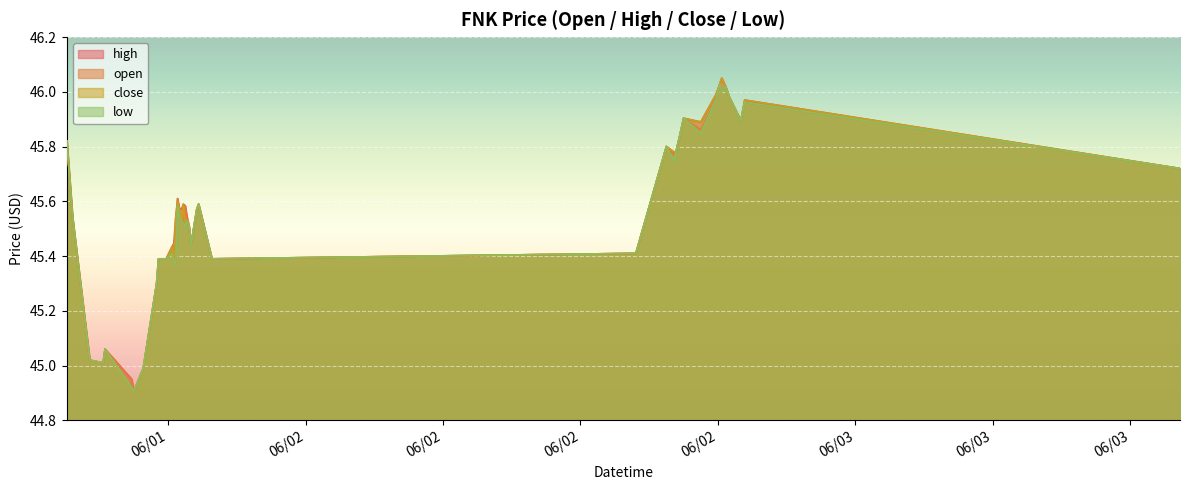

The value of close at 2022-06-02 18:05:00 is 46.0. True or false?

True